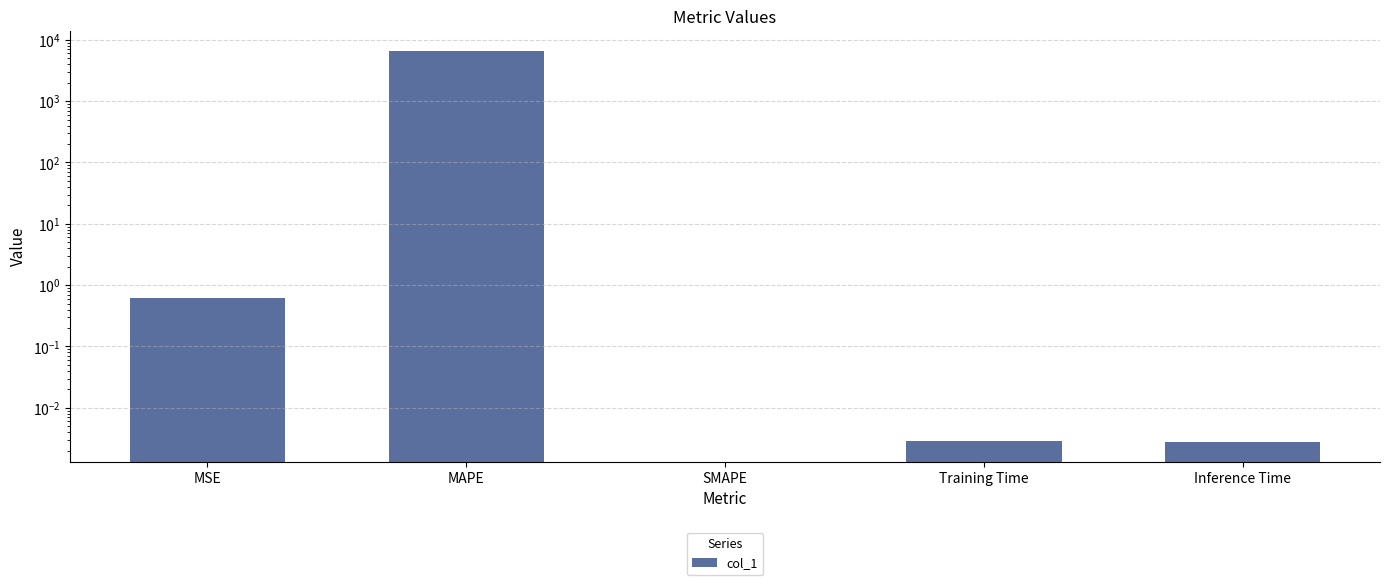

Which label corresponds to the largest value in the chart?

MAPE